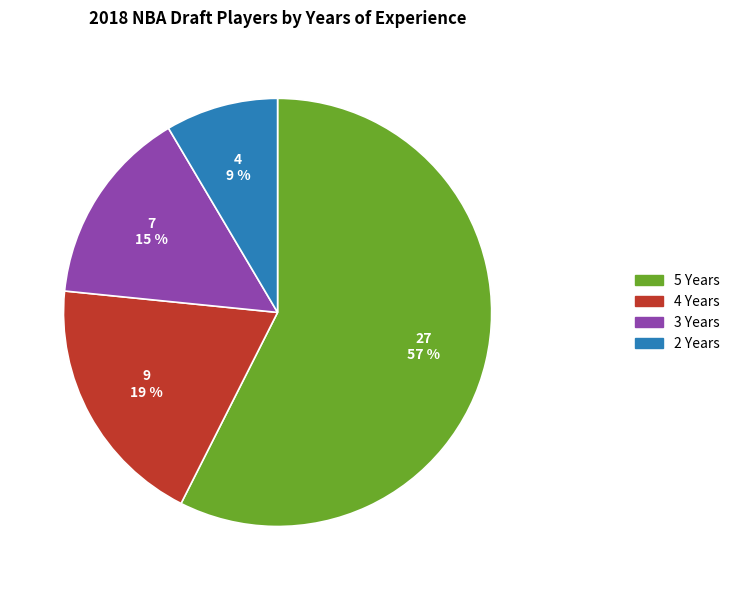

Does any single category account for the majority?

Yes